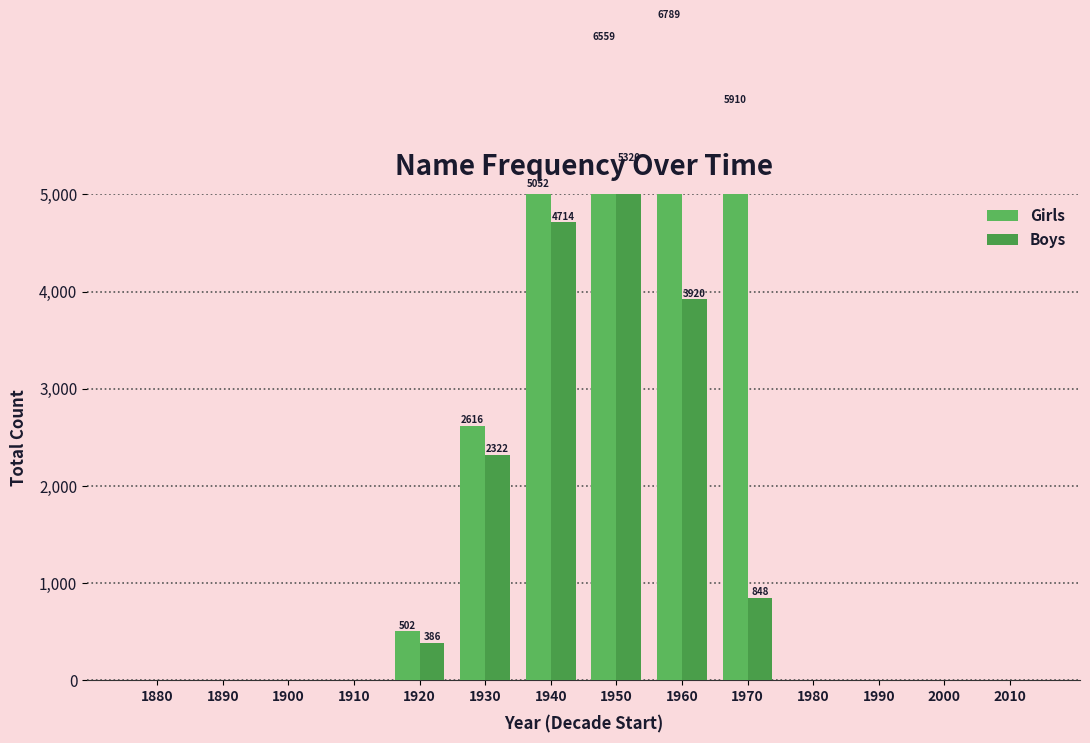

How many data points in Boys are above 0?

6